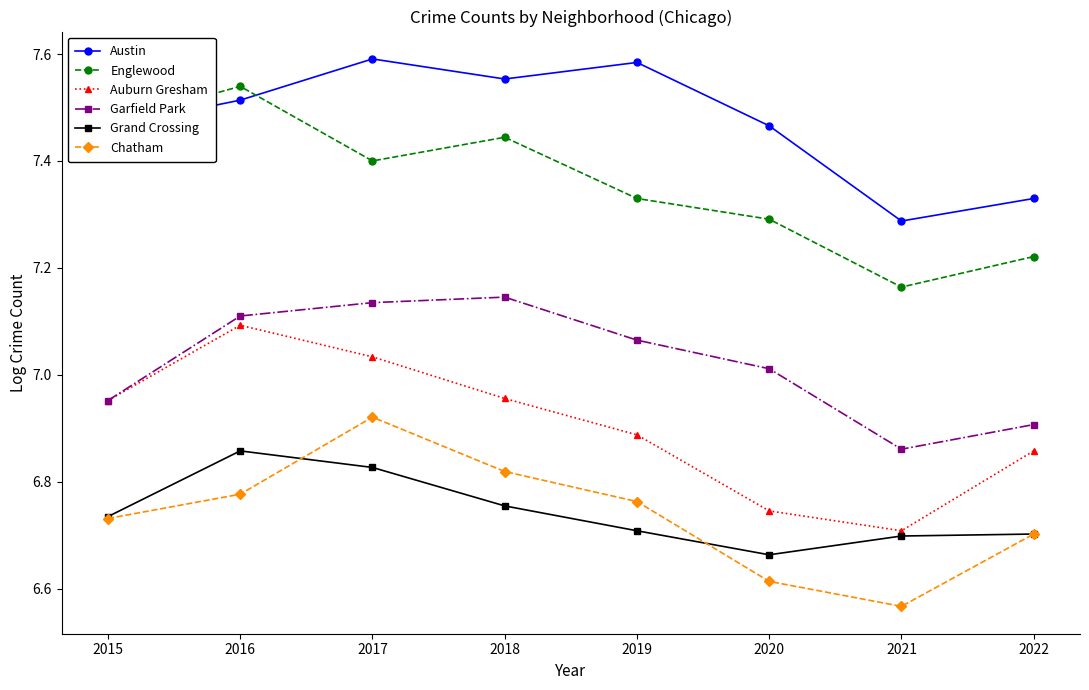

The Grand Crossing series shows 6.7 at 2020. True or false?

True